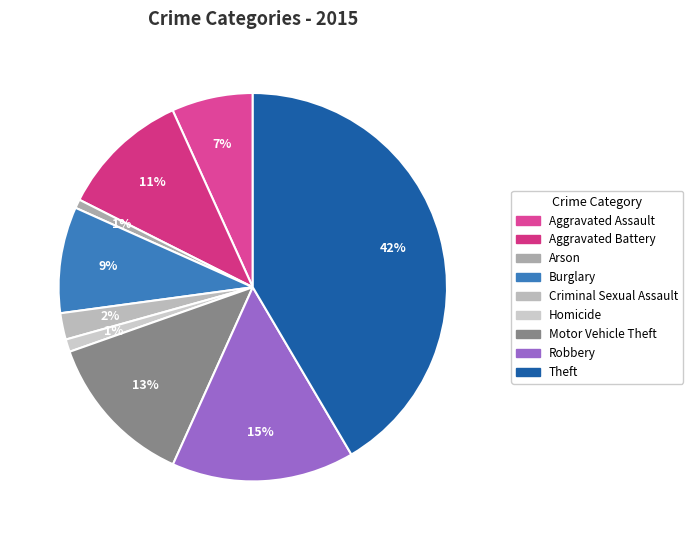

What is the total percentage of Robbery and Aggravated Battery?

26.0%